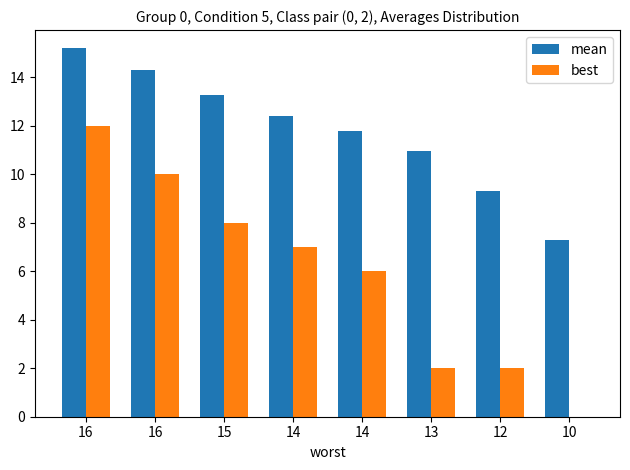

What is the highest value of the mean series?

15.2